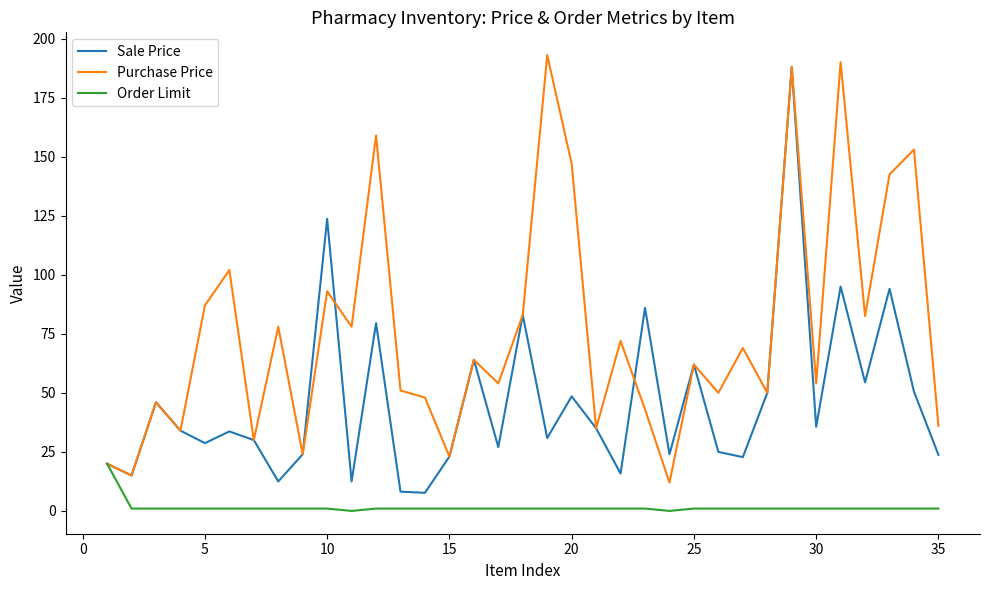

List the series in order of their peak value, highest first.

Purchase Price, Sale Price, Order Limit